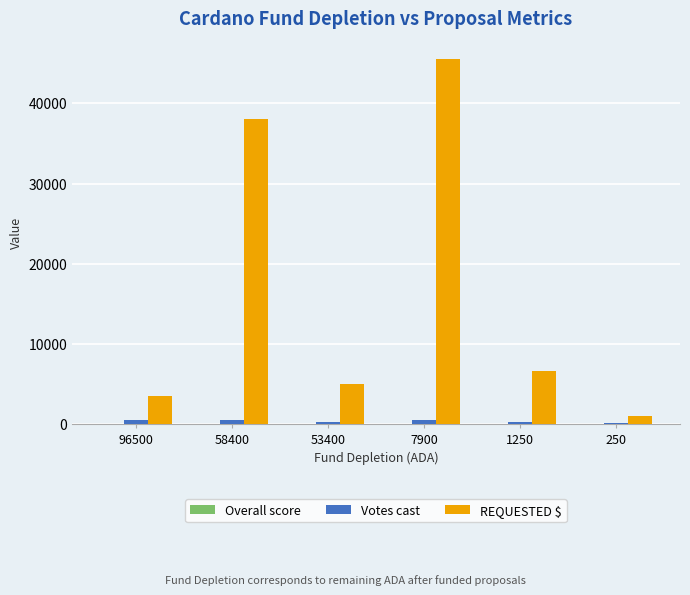

What is the maximum value shown in the chart?

45500.0